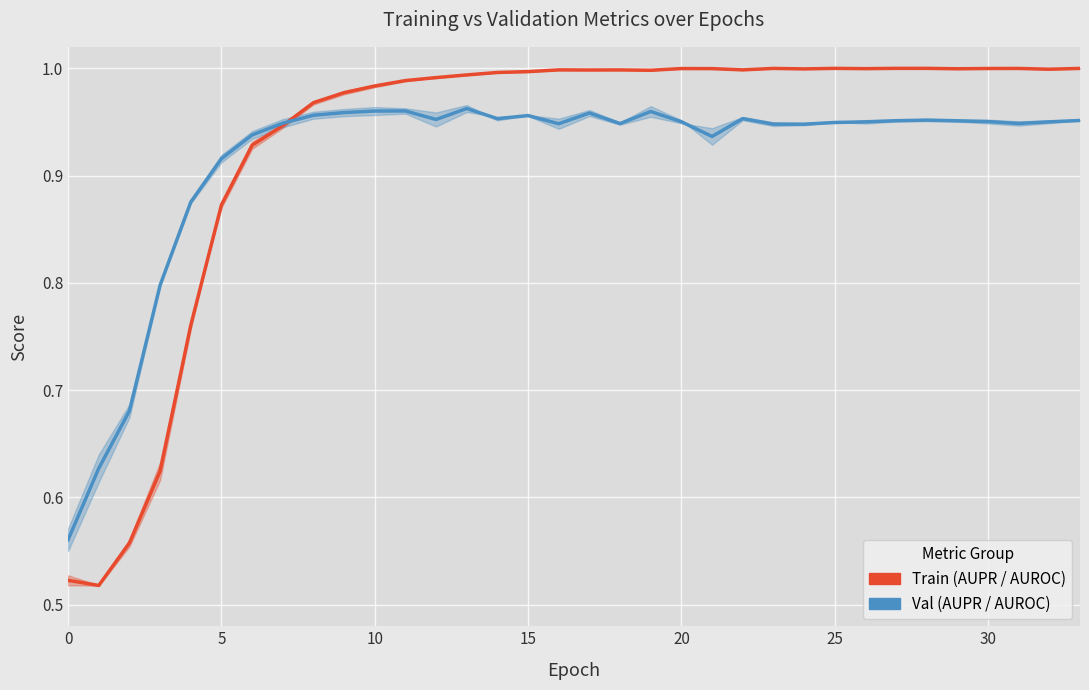

In Val (AUPR/AUROC), how many points are higher than both neighbors (excluding endpoints)?

7